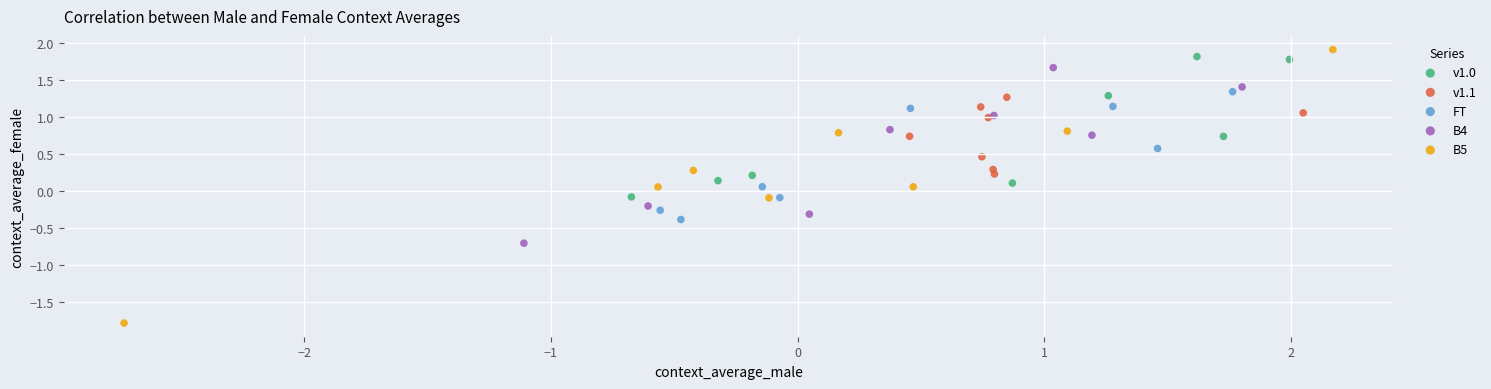

Which series has the widest spread of Y values?

B5